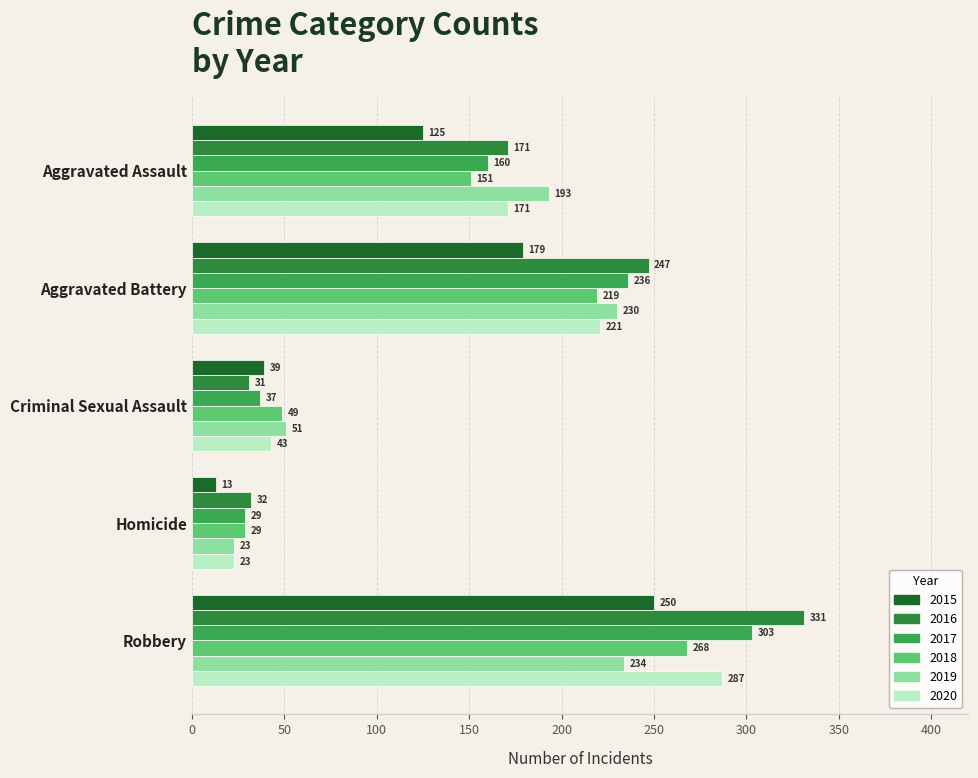

What is the label of the 4th bar from the left?

Homicide